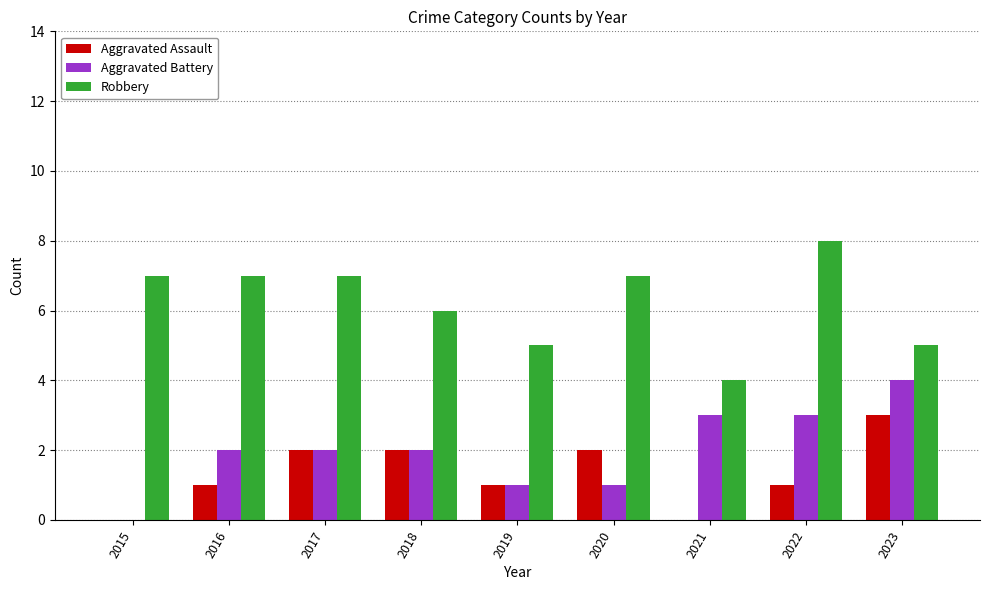

At which category does the chart reach its peak across all series?

2022